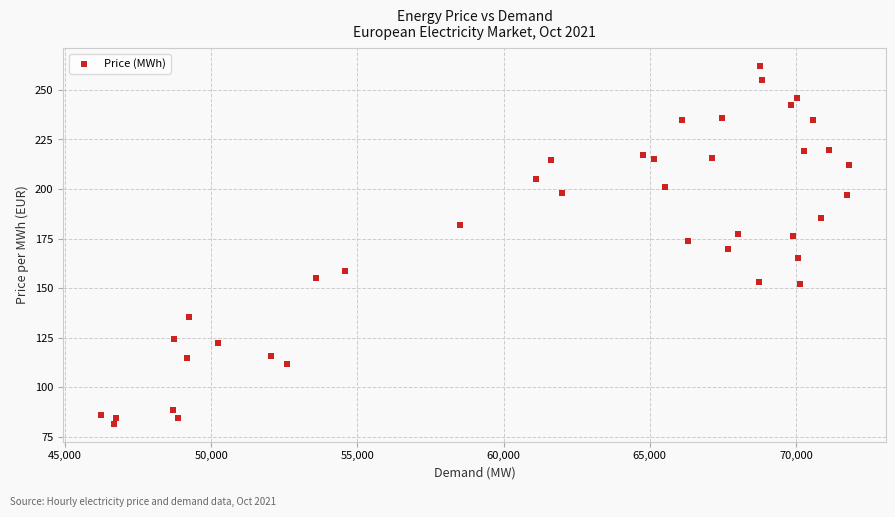

What is the range of X values (max minus min)?

25588.5